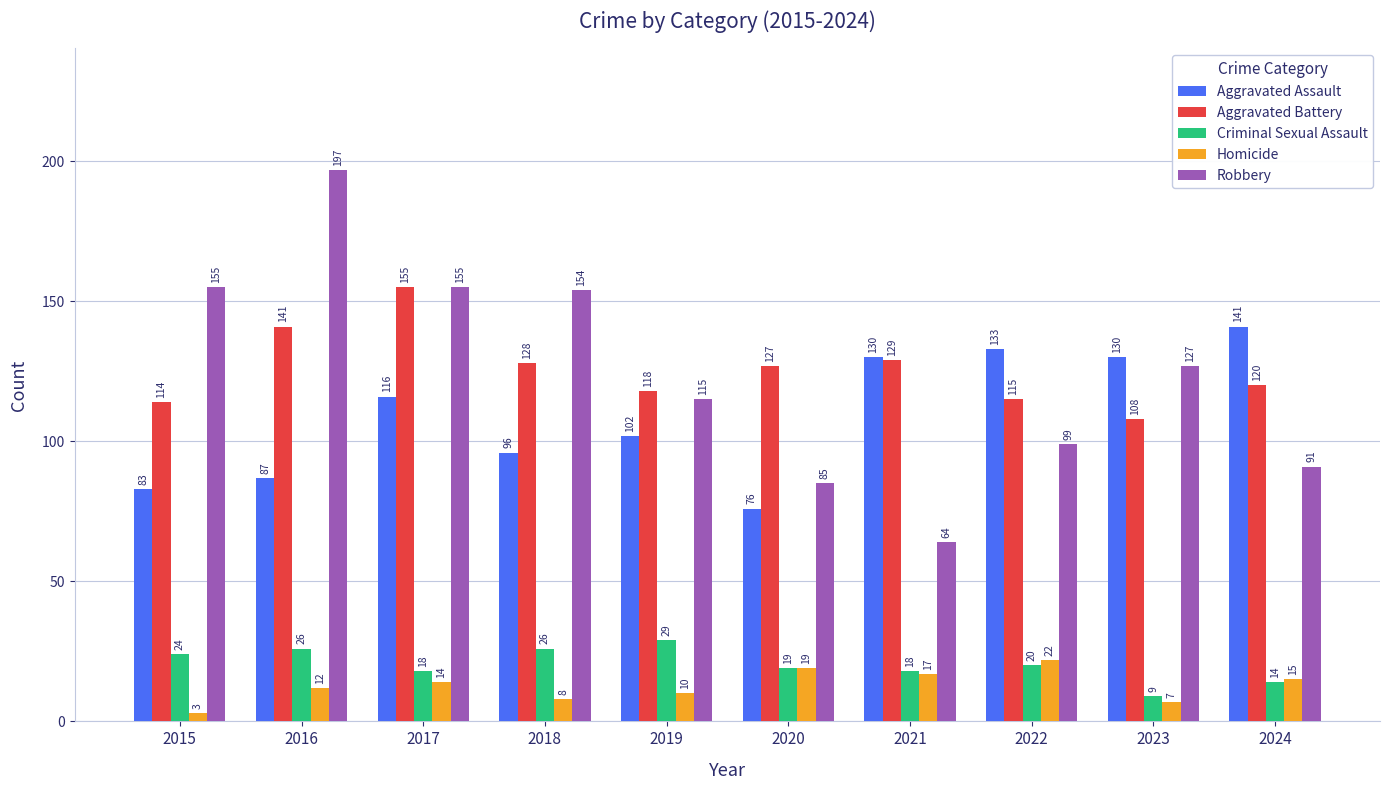

How many categories are shown in the chart?

10